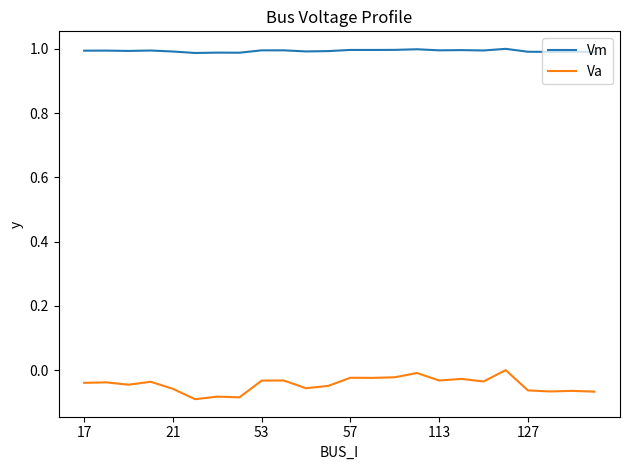

Which series has the widest spread of values?

Va